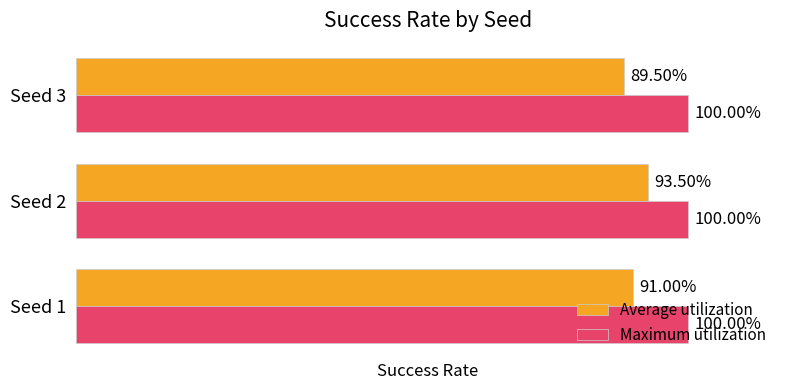

What are all the series names shown in the legend?

Average utilization, Maximum utilization